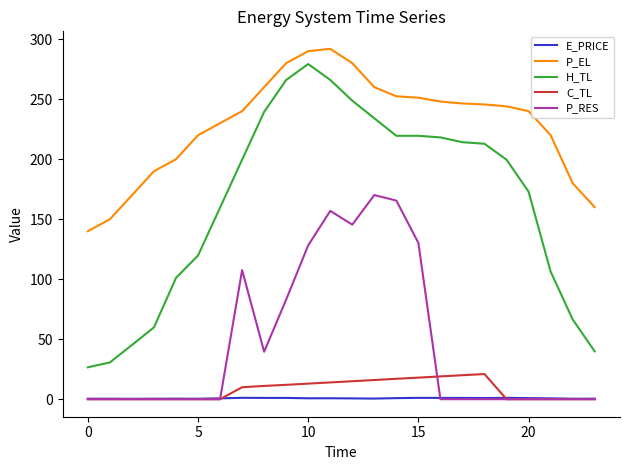

What is the maximum value for C_TL?

21.0